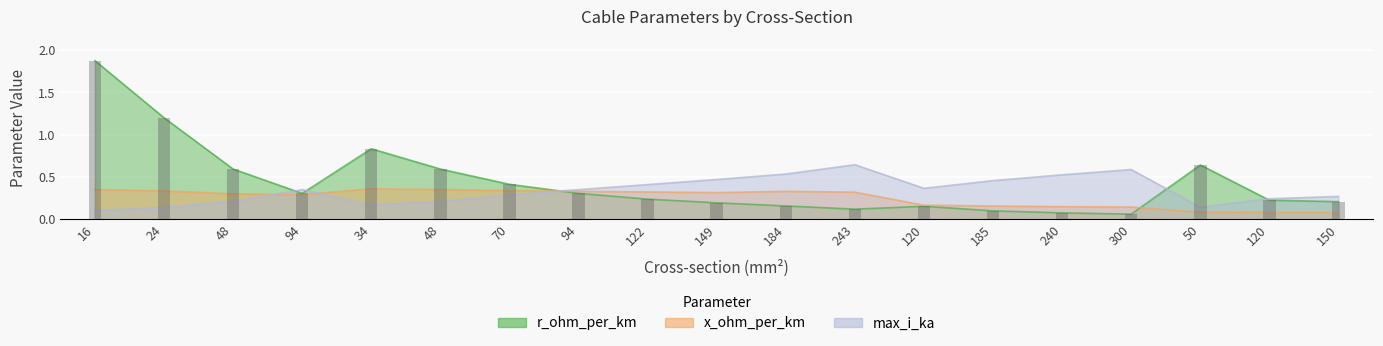

How many max_i_ka values are between 0 and 1?

19